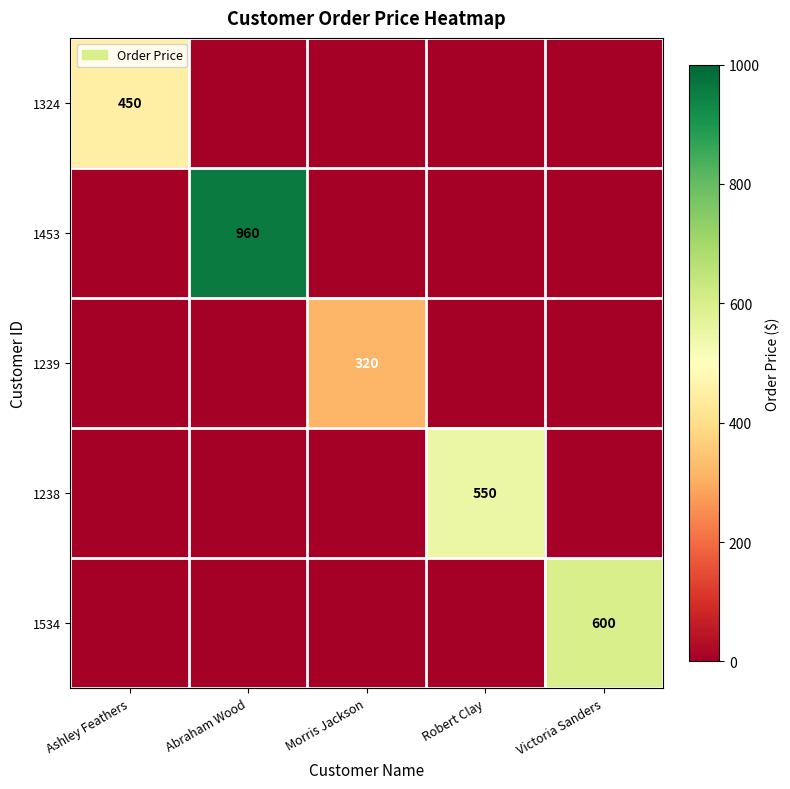

True or false: 1534 has a value of 600 at Victoria Sanders.

True